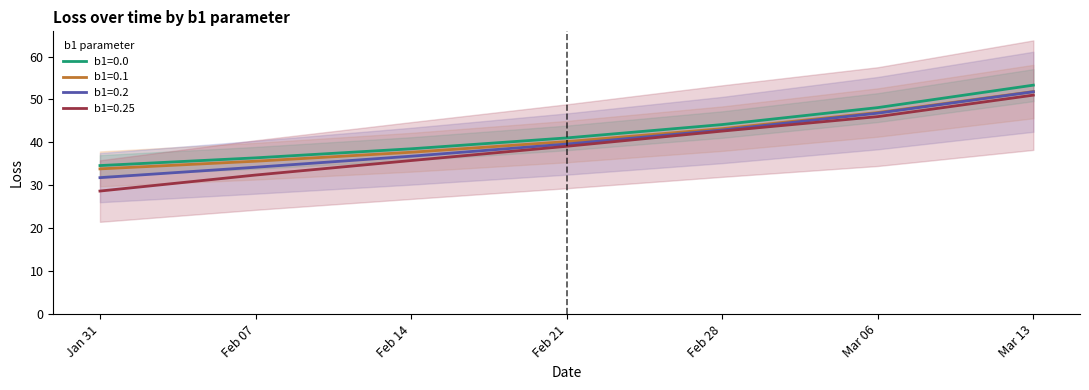

Is it true that b1=0.25 equals 46.0 at Mar 06?

True